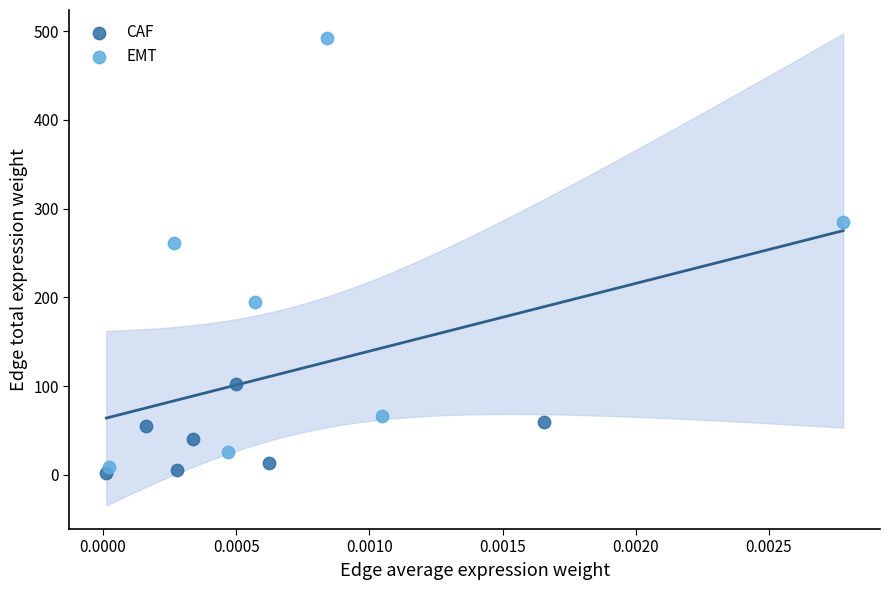

Which series has the largest Y range (max minus min)?

EMT